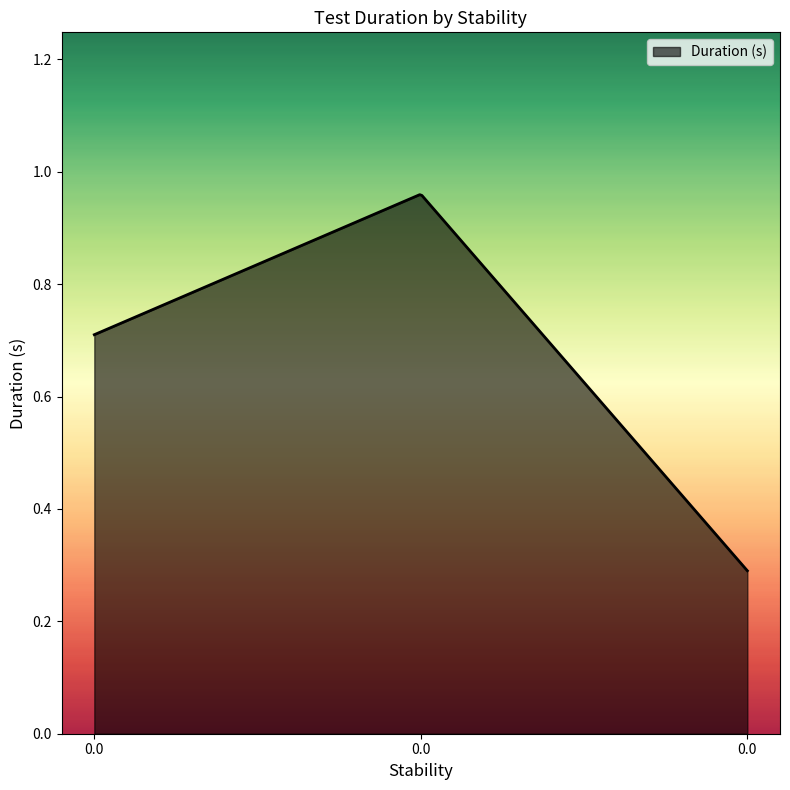

Reading left to right, transcribe all the data shown in this chart.

0.0=0.7	0.0=1.0	0.0=0.3